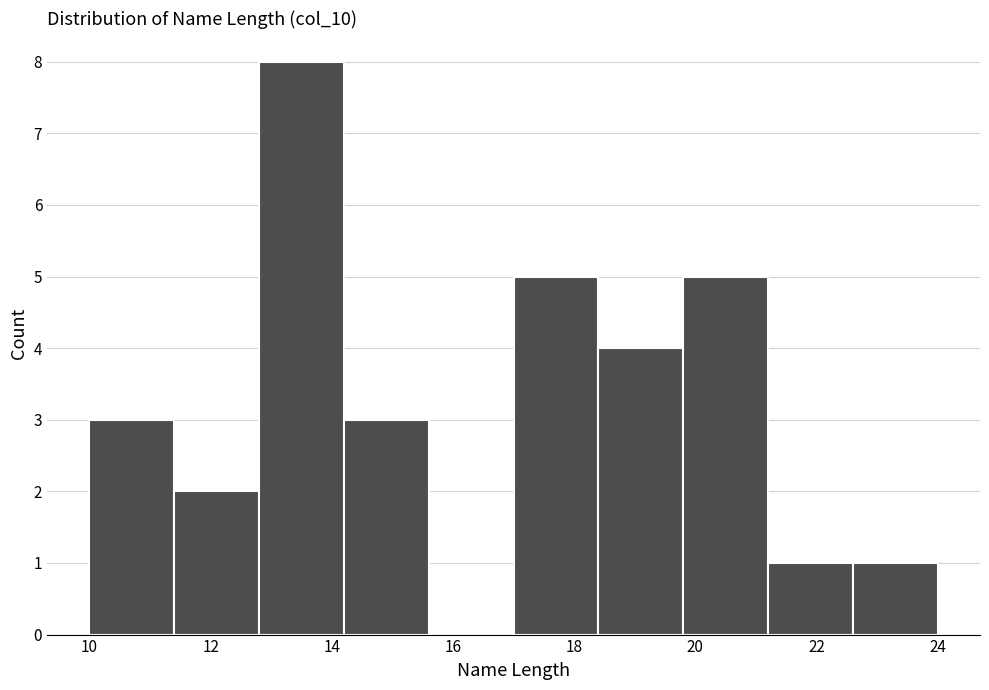

Reading left to right, list every bar in this chart as the range it spans on the x-axis followed by its height. The values are not printed on the chart, so give them approximately, as read against the axis.

10.0 to 11.4: 3
11.4 to 12.8: 2
12.8 to 14.2: 8
14.2 to 15.6: 3
15.6 to 17.0: 0
17.0 to 18.4: 5
18.4 to 19.8: 4
19.8 to 21.2: 5
21.2 to 22.6: 1
22.6 to 24.0: 1